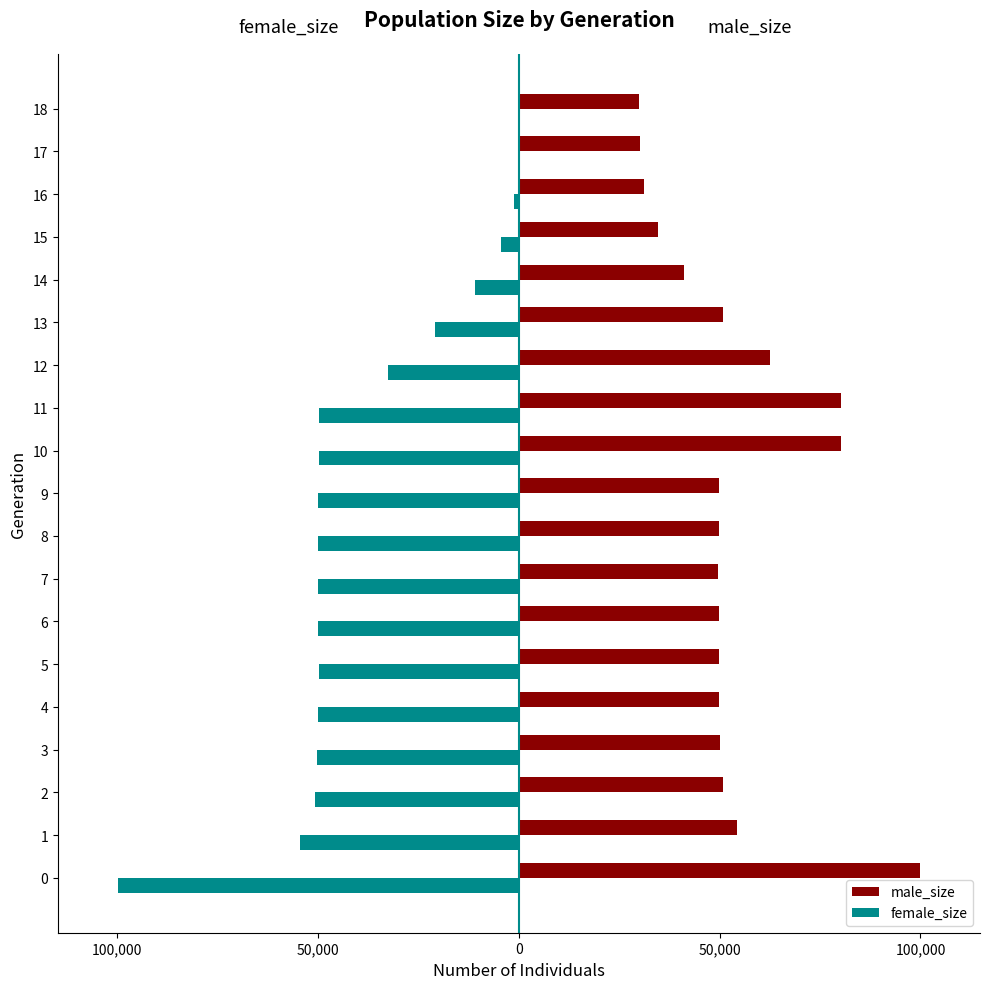

What are all the series names shown in the legend?

male_size, female_size